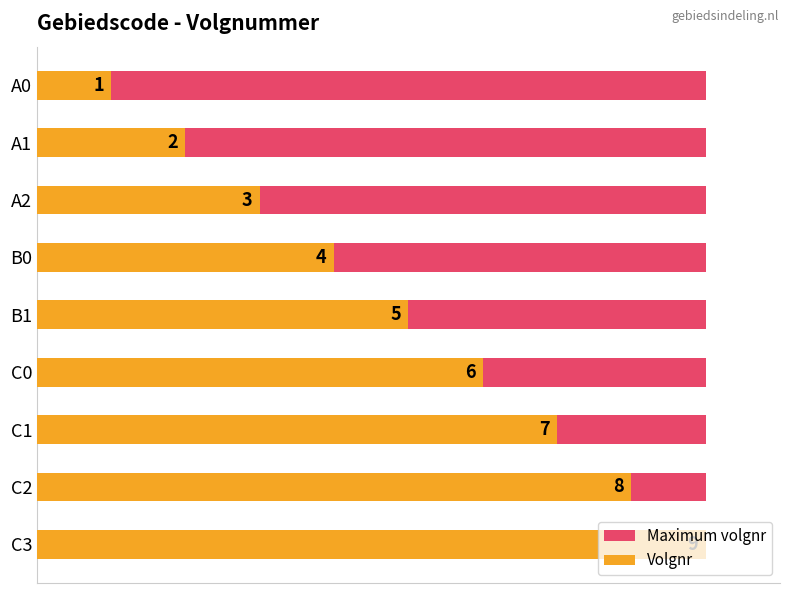

Which series changed the most between 2 and 7?

Volgnr